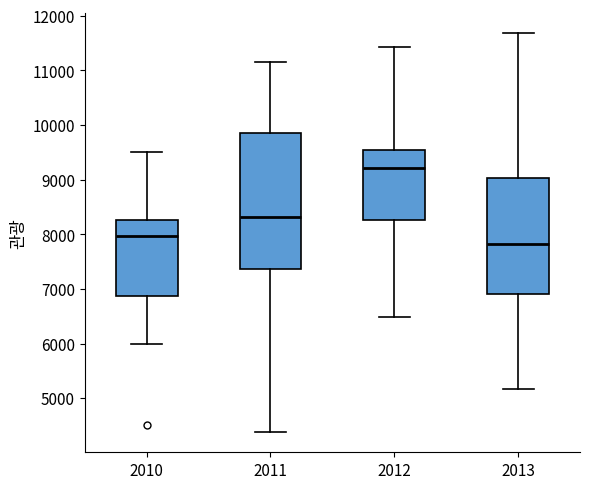

Where does the upper whisker of the box at x = 2012 end on the y-axis? The values are not printed on the chart, so give them approximately, as read against the axis.

11400